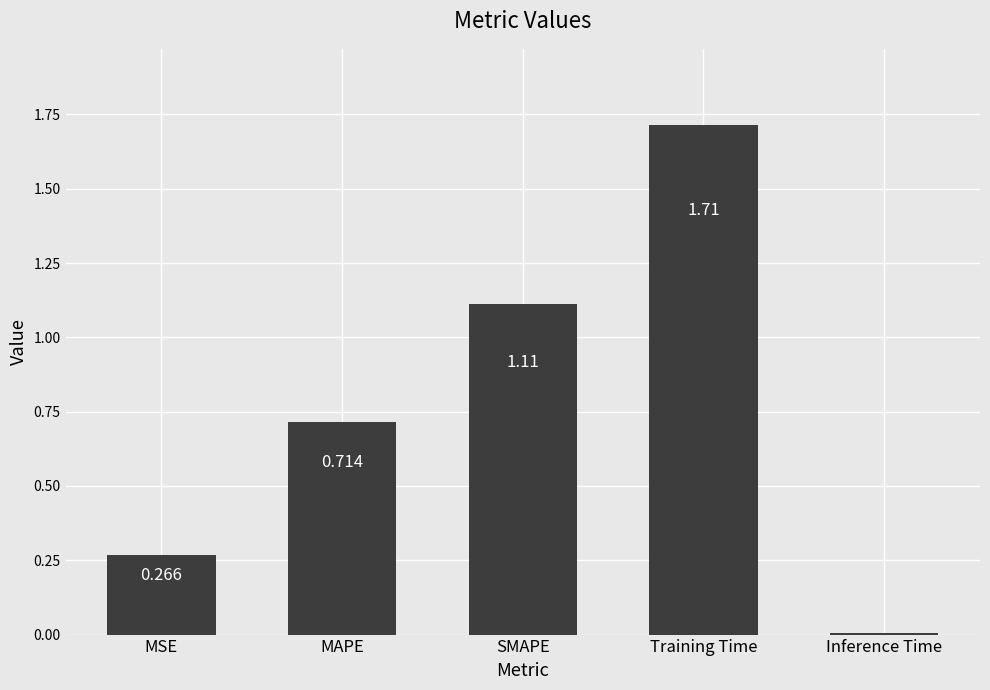

Which label corresponds to the smallest value in the chart?

Inference Time